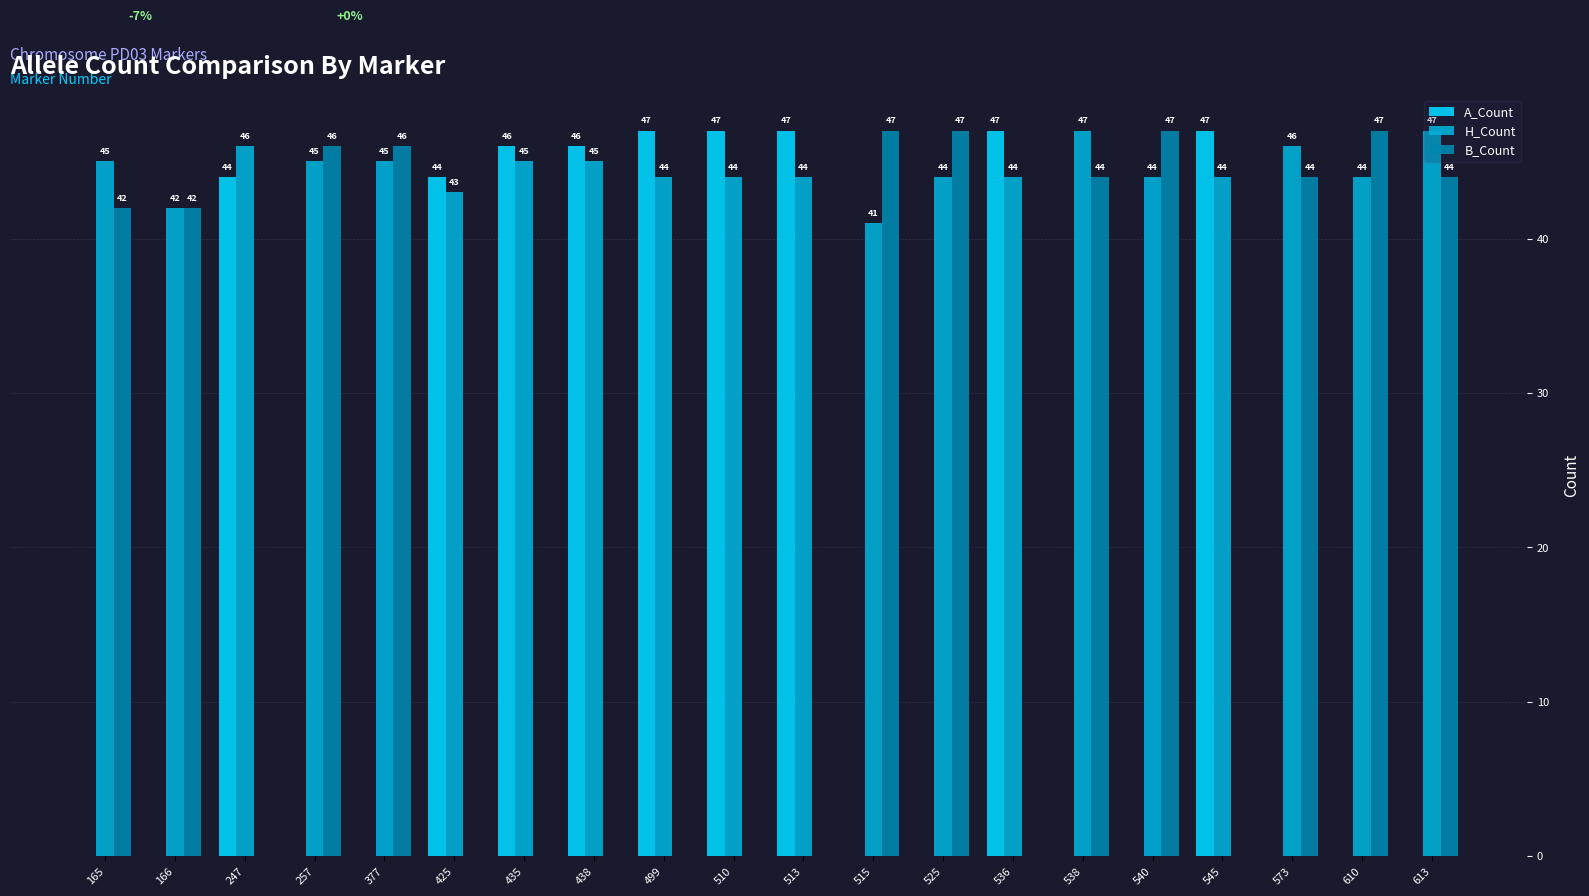

What are all the series names shown in the legend?

A_Count, H_Count, B_Count